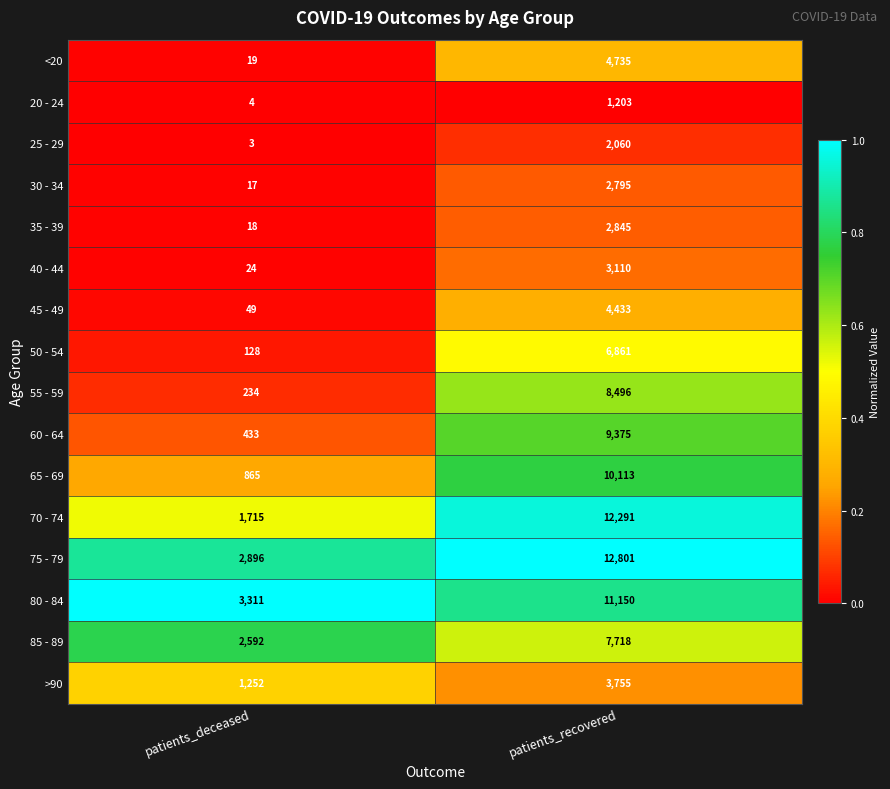

The value of 60 - 64 at patients_deceased is 433. True or false?

True